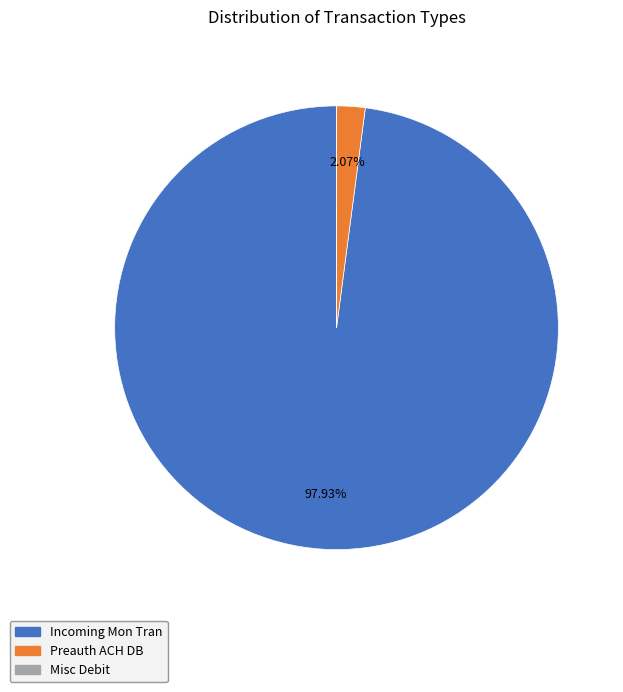

The Preauth ACH DB slice represents 2% of the pie. True or false?

True